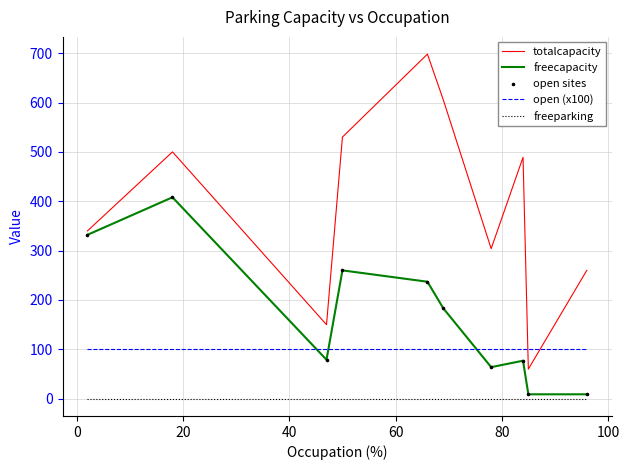

Which series has the largest range (max minus min)?

totalcapacity